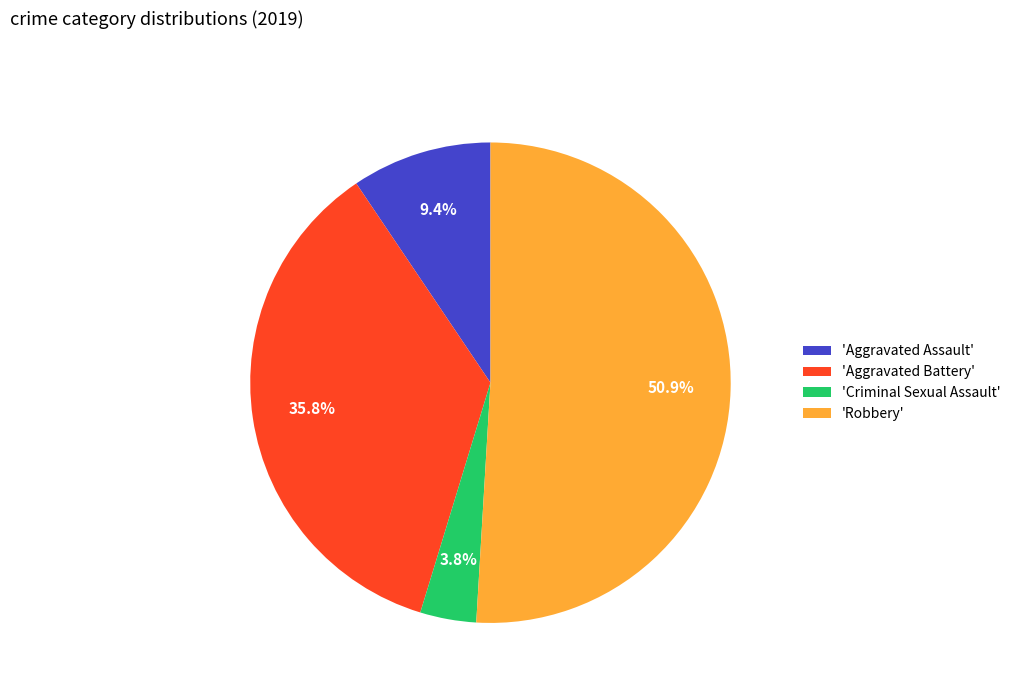

Which slice represents more than half of the pie?

'Robbery'